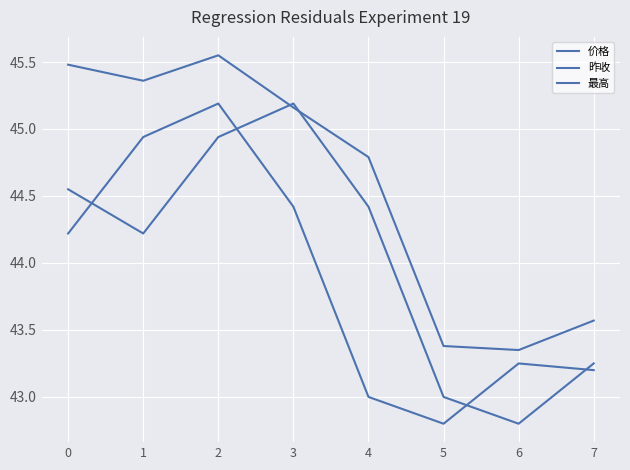

List the series in order of their overall mean, highest first.

最高, 昨收, 价格